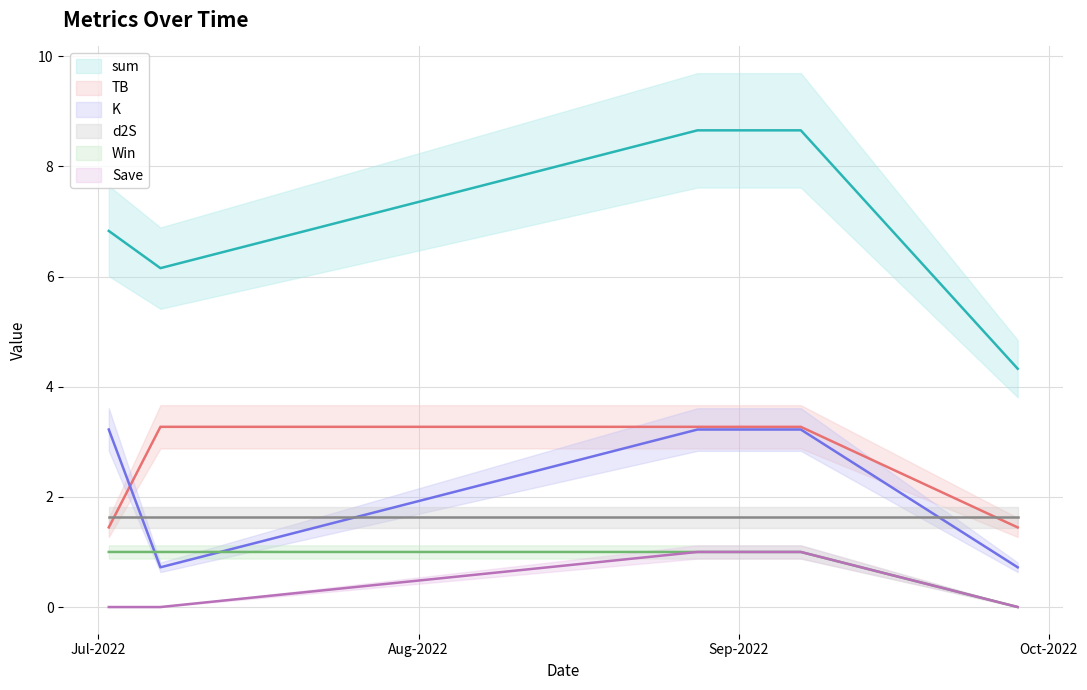

Is the value of Save at 2022-09-28 greater than the value of TB at 2022-09-28?

No